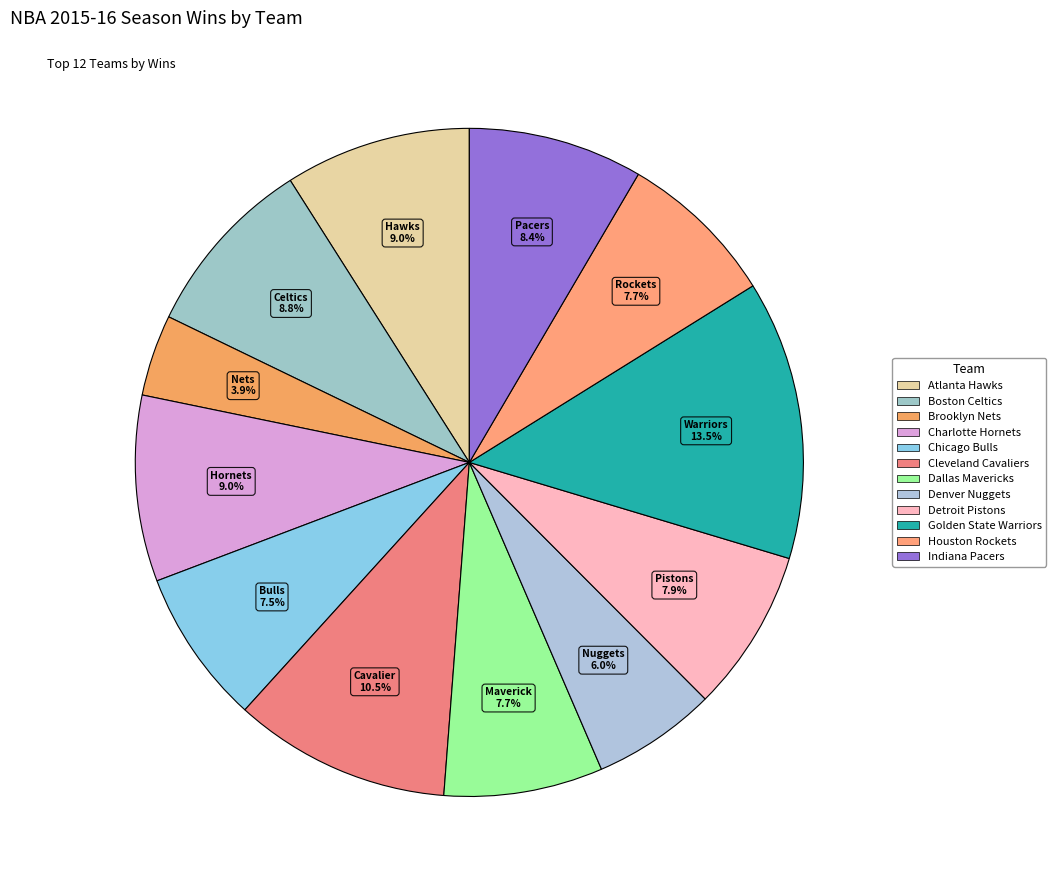

To the nearest percent, what percentage of the pie is Cleveland Cavaliers?

11%